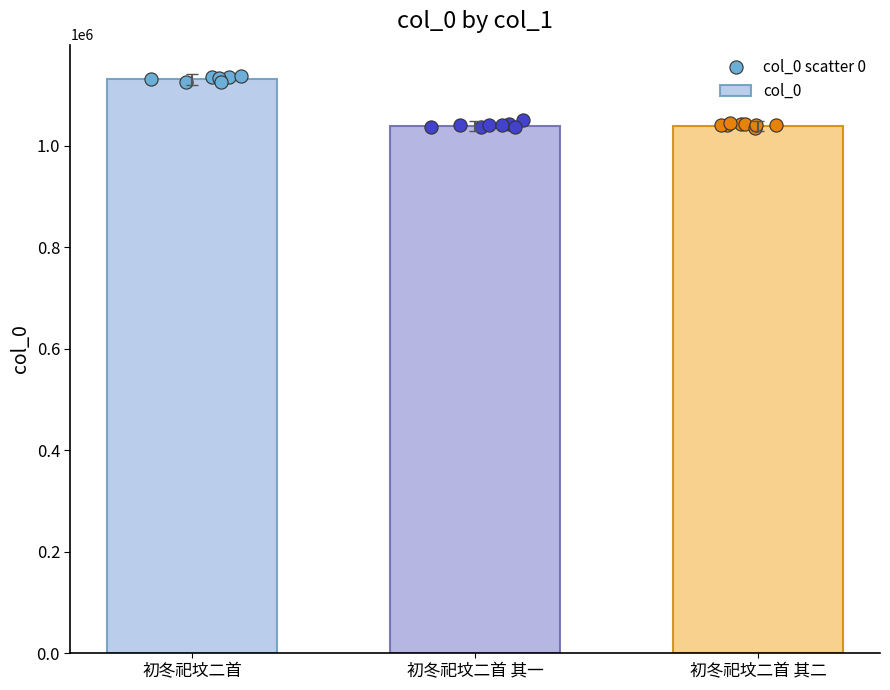

What is the ratio of the value at 初冬祀坟二首 其一 to the value at 初冬祀坟二首?

0.9